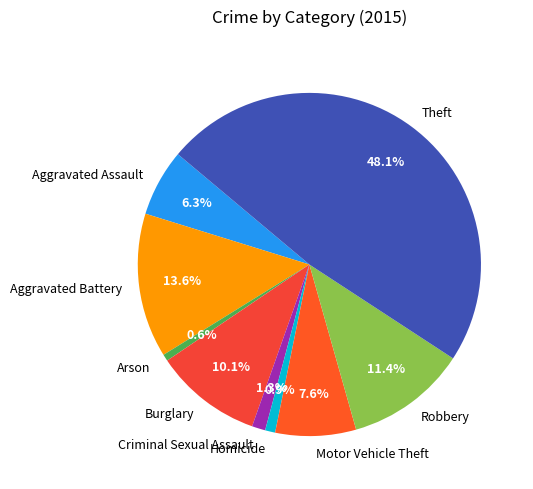

How many slices are in this pie chart?

9